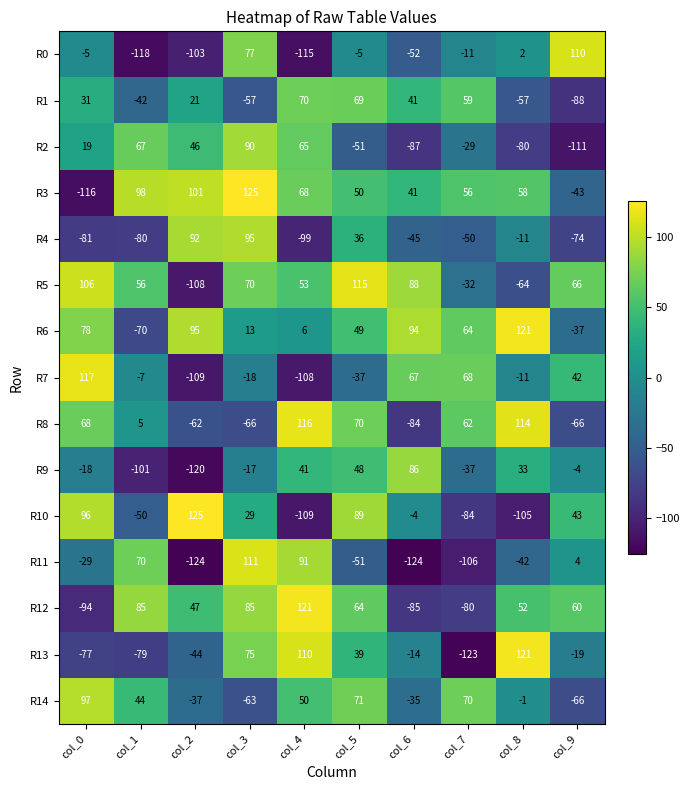

Which series has the largest total across all categories?

R3